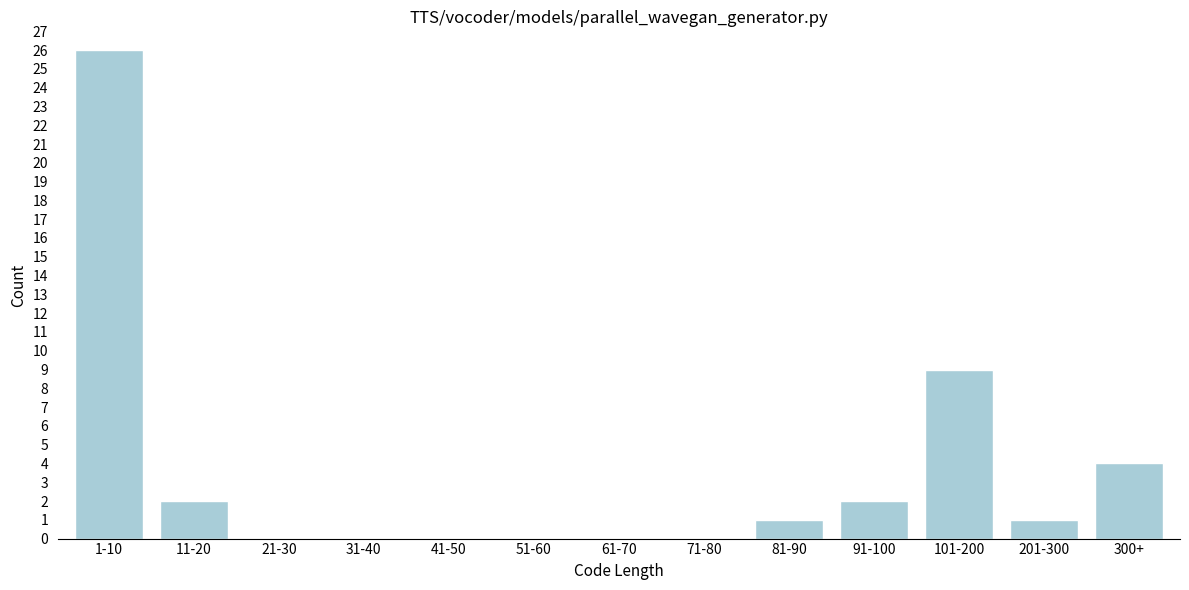

Reading right to left, transcribe all the data shown in this chart.

300+=4	201-300=1	101-200=9	91-100=2	81-90=1	71-80=0	61-70=0	51-60=0	41-50=0	31-40=0	21-30=0	11-20=2	1-10=26